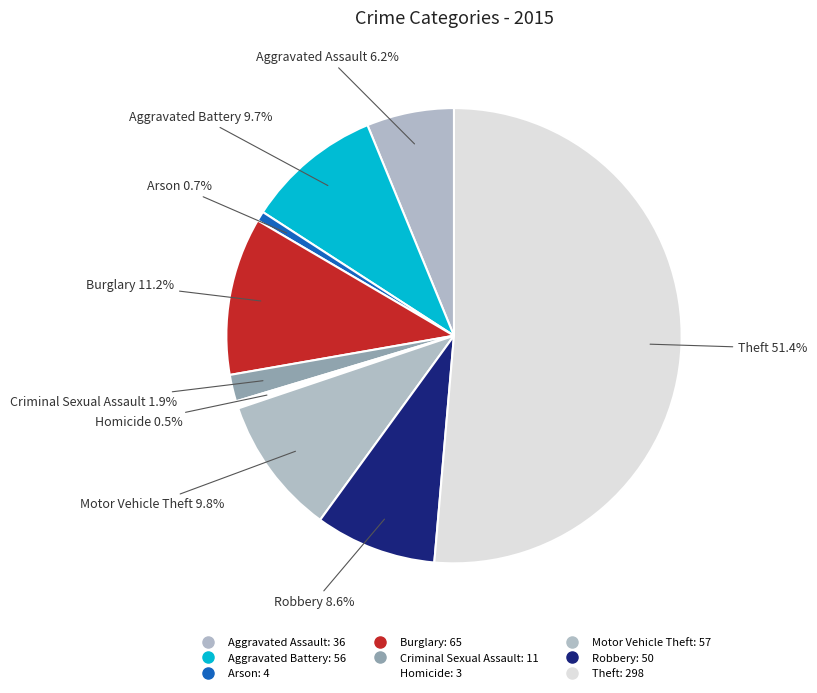

The Robbery slice represents 9% of the pie. True or false?

True